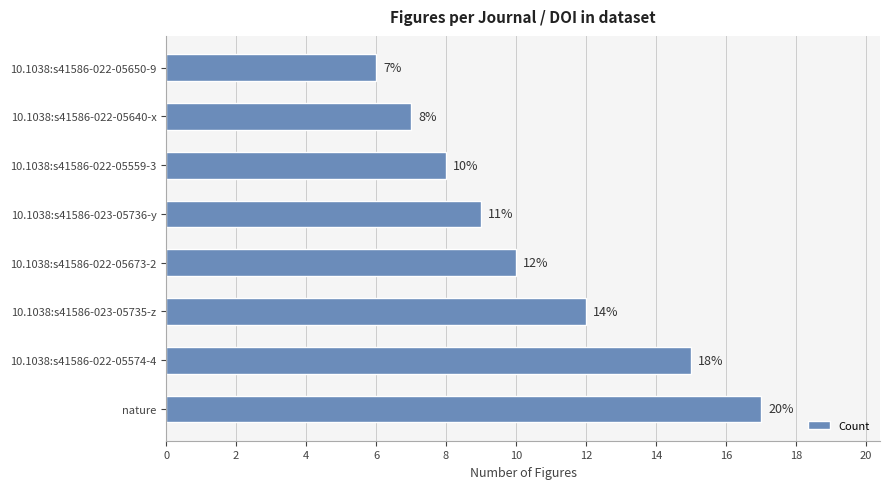

Rank the categories by value from highest to lowest.

nature, 10.1038:s41586-022-05574-4, 10.1038:s41586-023-05735-z, 10.1038:s41586-022-05673-2, 10.1038:s41586-023-05736-y, 10.1038:s41586-022-05559-3, 10.1038:s41586-022-05640-x, 10.1038:s41586-022-05650-9